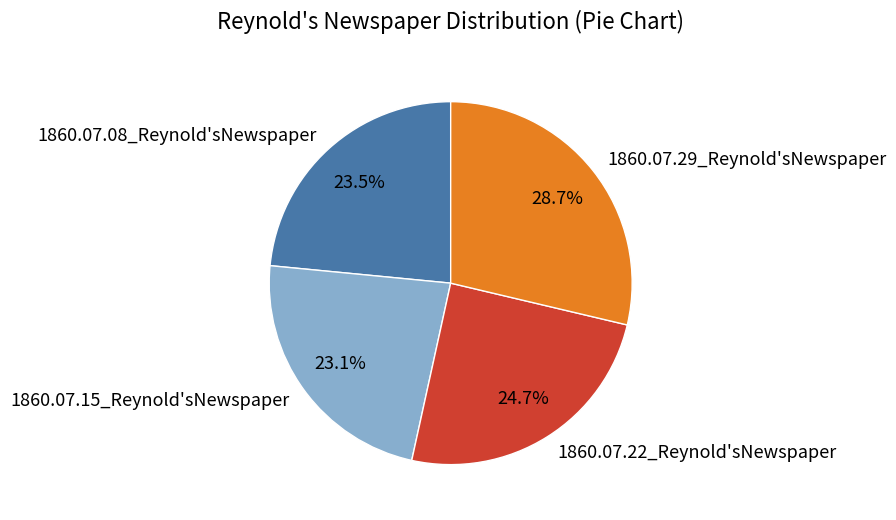

To the nearest percent, what is the combined percentage of 1860.07.15_Reynold'sNewspaper and 1860.07.22_Reynold'sNewspaper?

48%